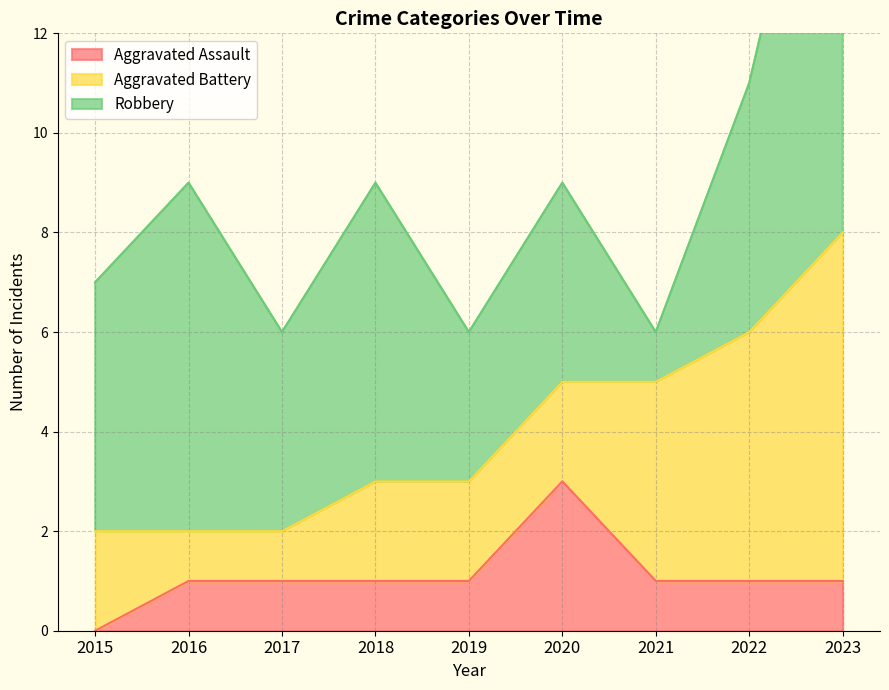

Is the value of Aggravated Assault at 2015 greater than the value of Aggravated Battery at 2021?

No